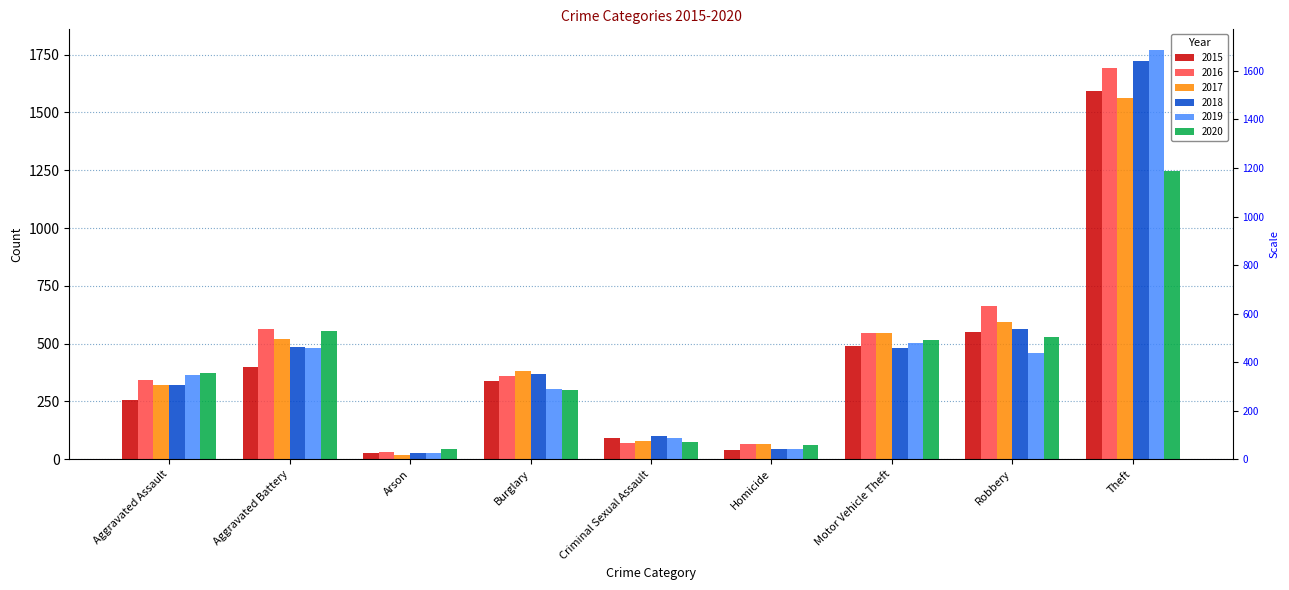

True or false: 2015 has a value of 90 at Criminal Sexual Assault.

True